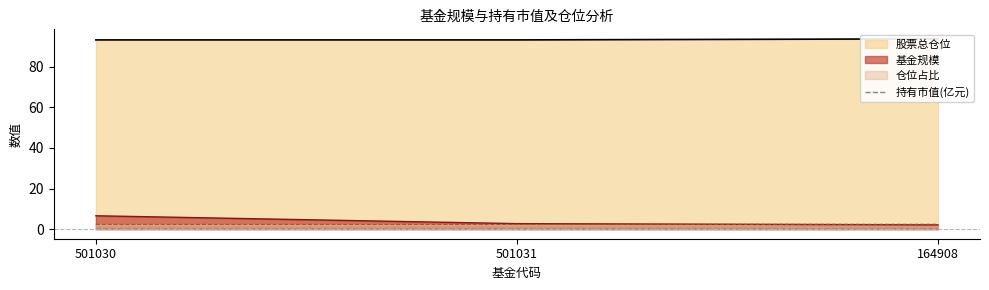

True or false: 基金规模 has a value of 2.1 at 164908.

True